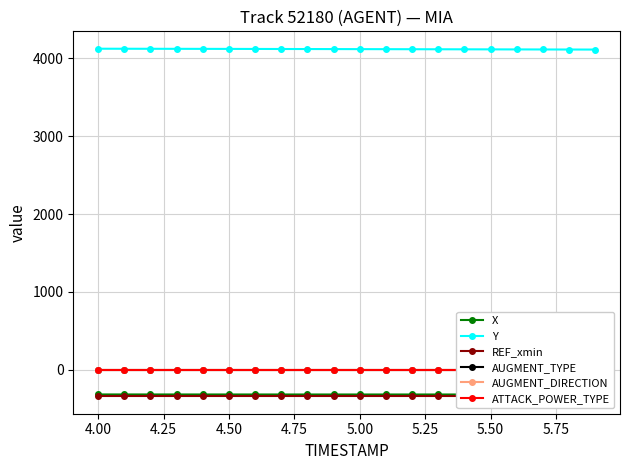

True or false: X and AUGMENT_TYPE intersect in this chart.

False